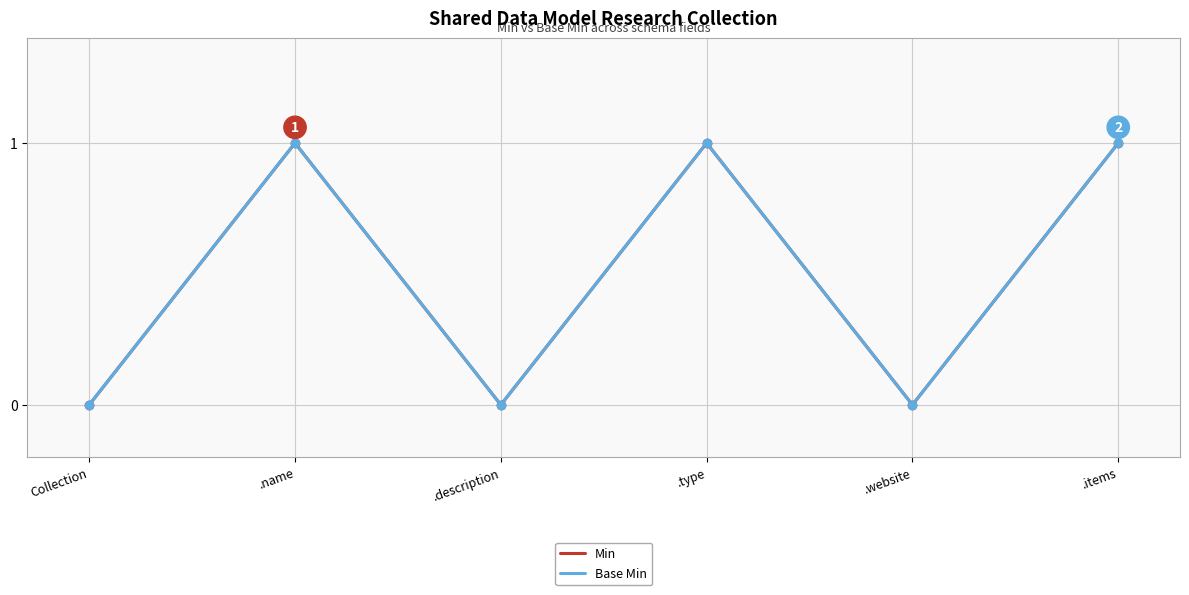

True or false: Min has more than 1 points higher than both neighbors.

True